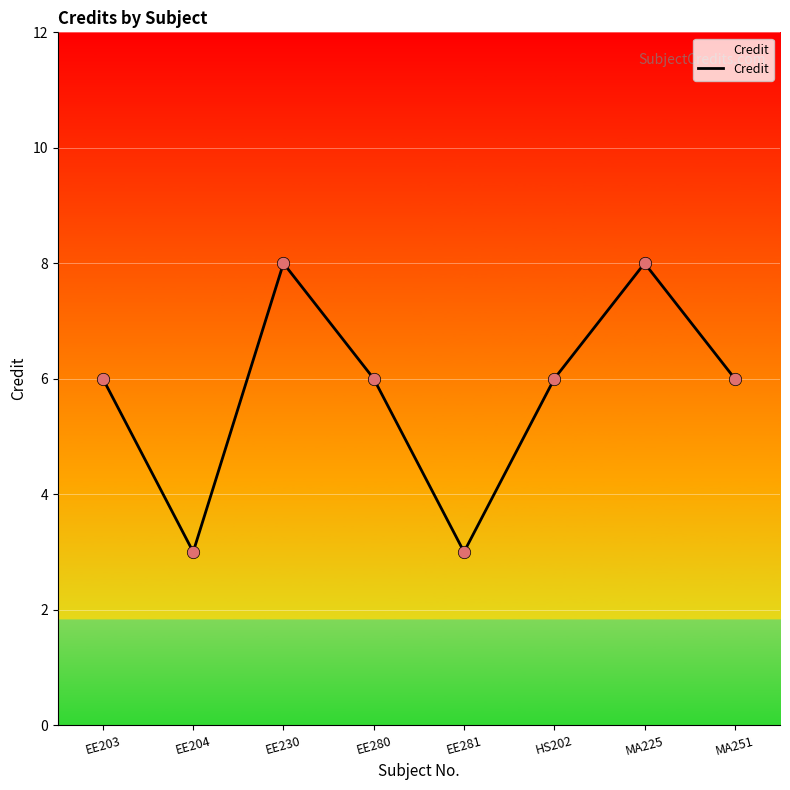

Between EE203 and EE281, which is larger?

EE203